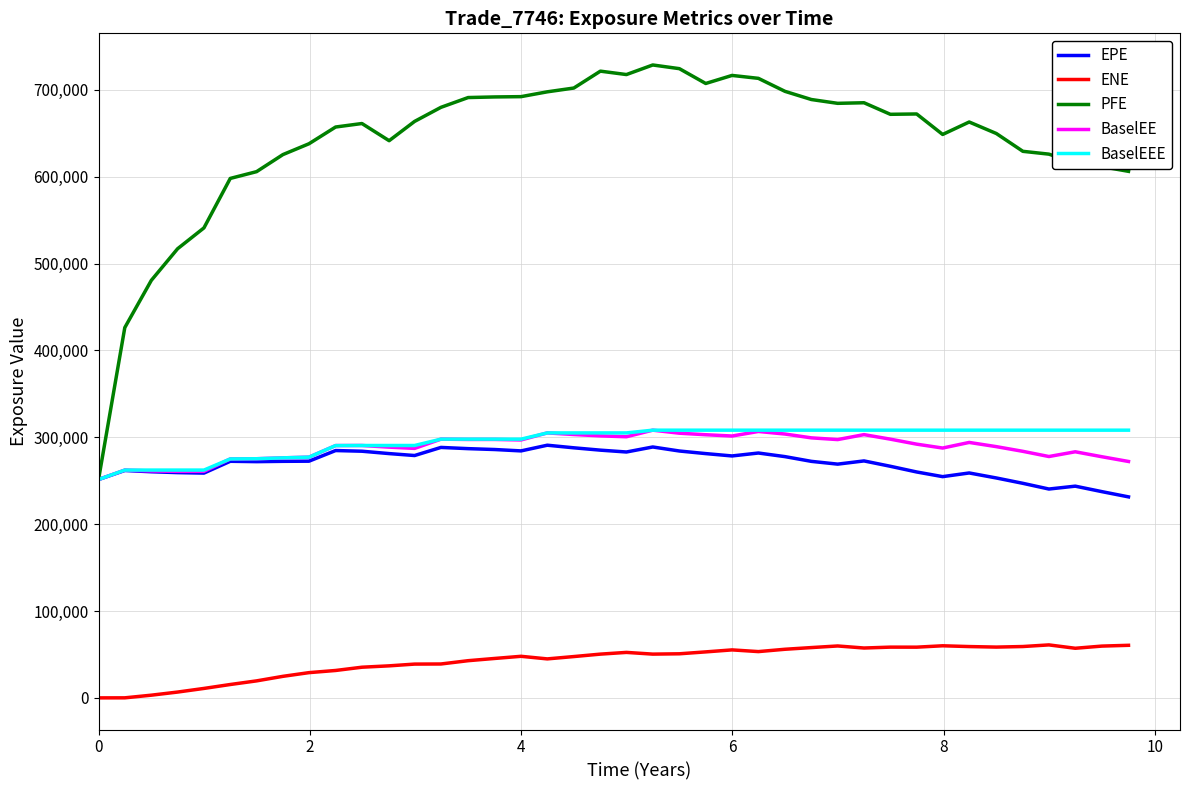

What is the maximum value shown in the chart?

728597.0